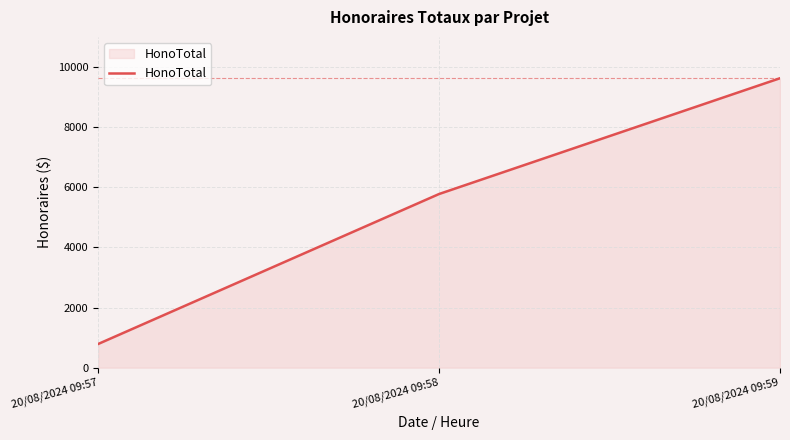

Rank the categories by value from lowest to highest.

20/08/2024 09:57, 20/08/2024 09:58, 20/08/2024 09:59